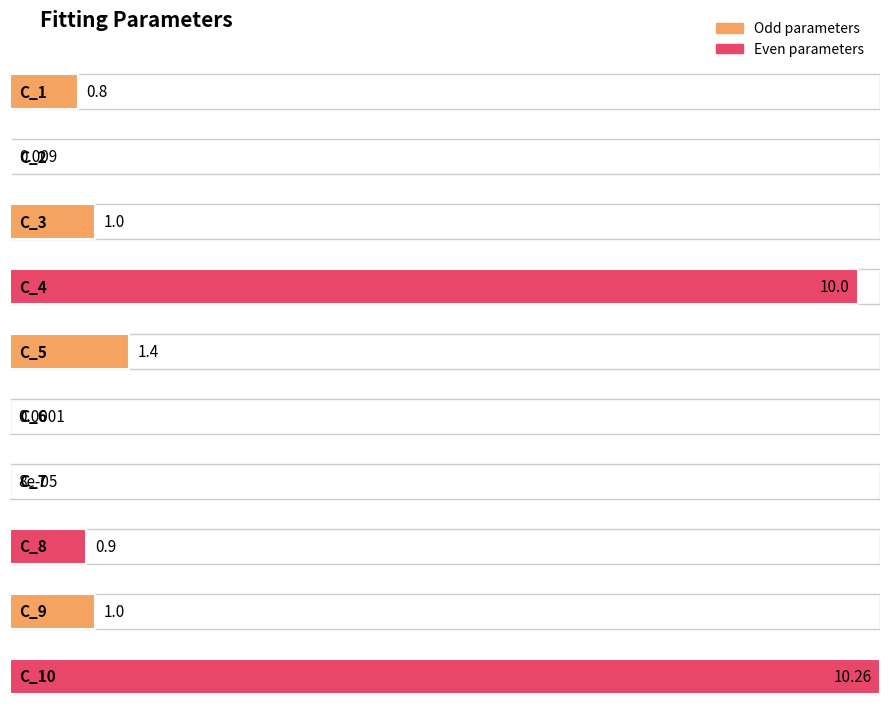

Are the bars horizontal?

Yes